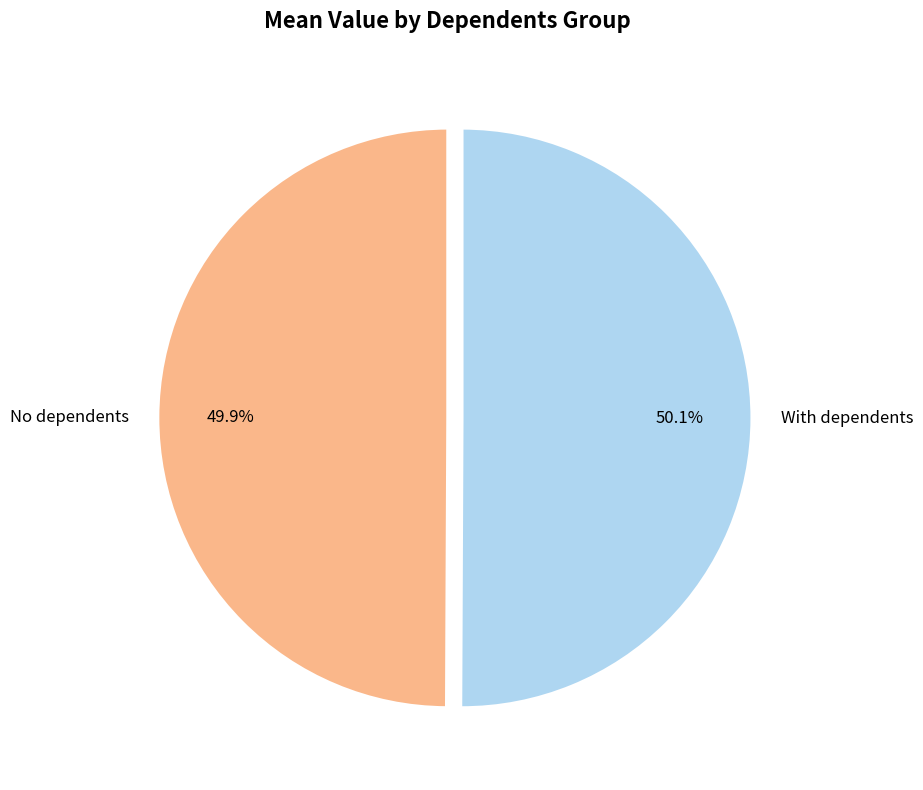

To the nearest percent, what portion does With dependents represent?

50%